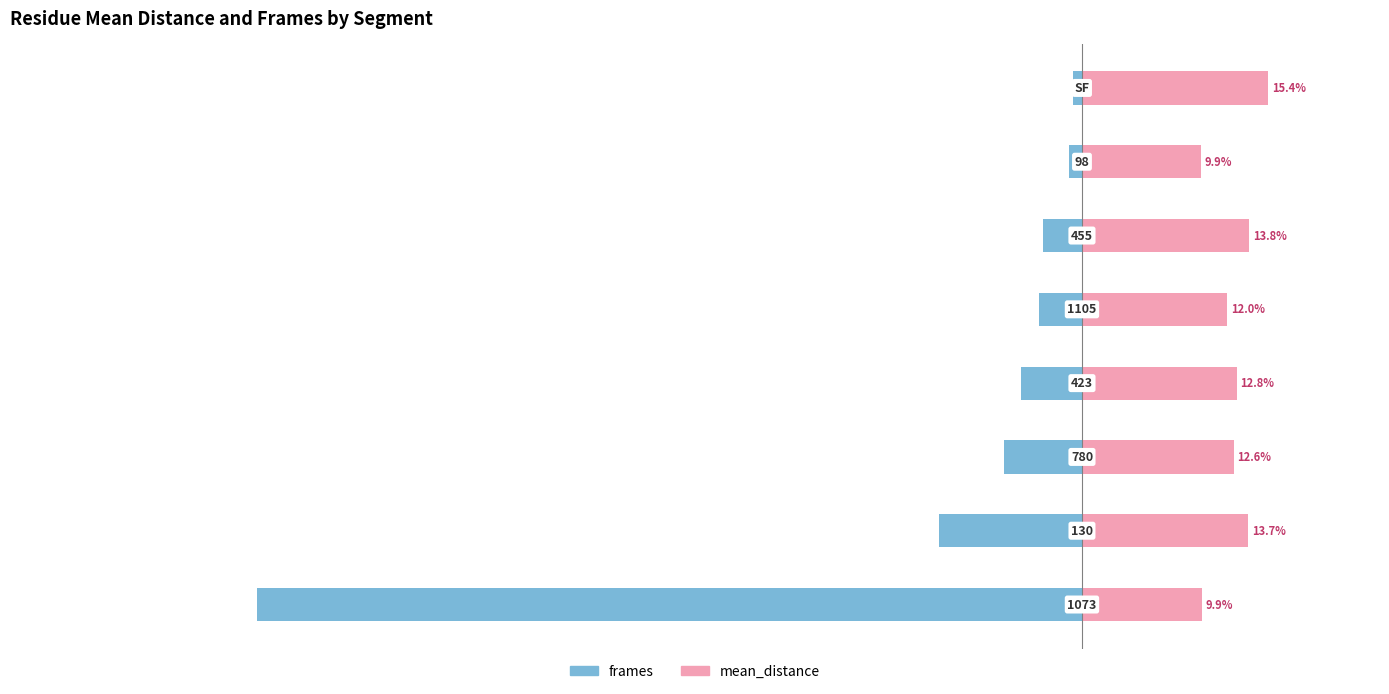

What is the highest value of the frames series?

-0.7